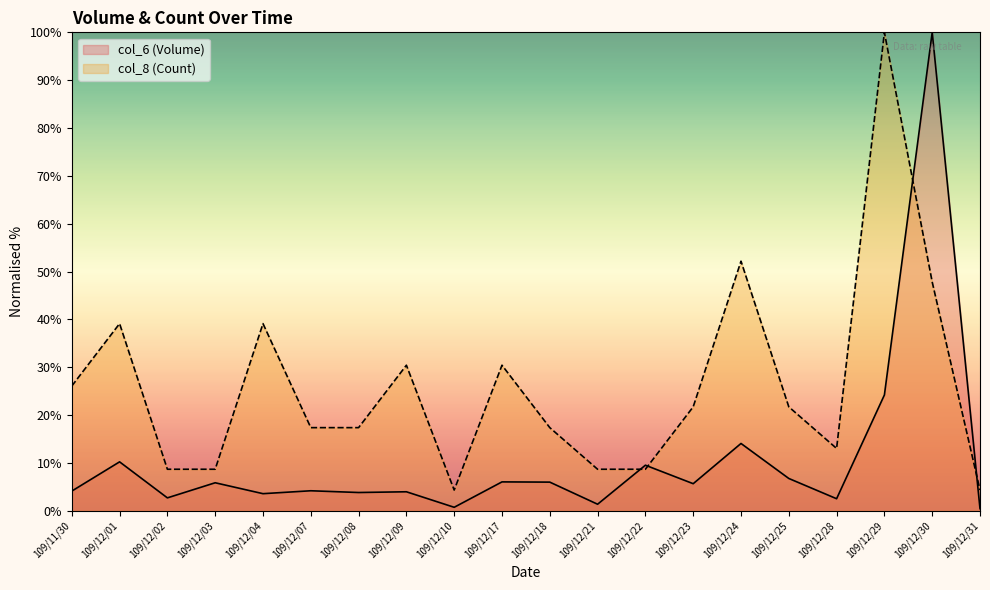

What is the sum of the col_6 values at 109/12/18 and 109/12/03?

11.9